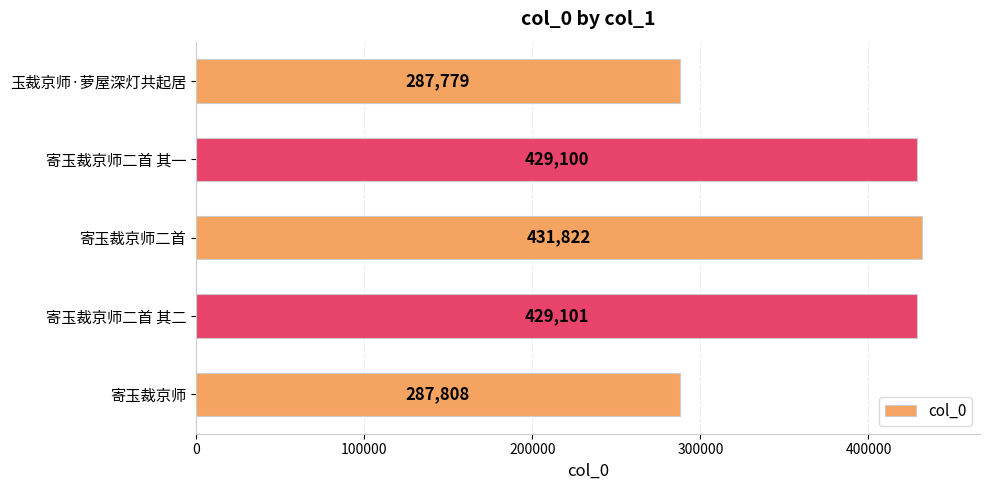

What is the average value?

373122